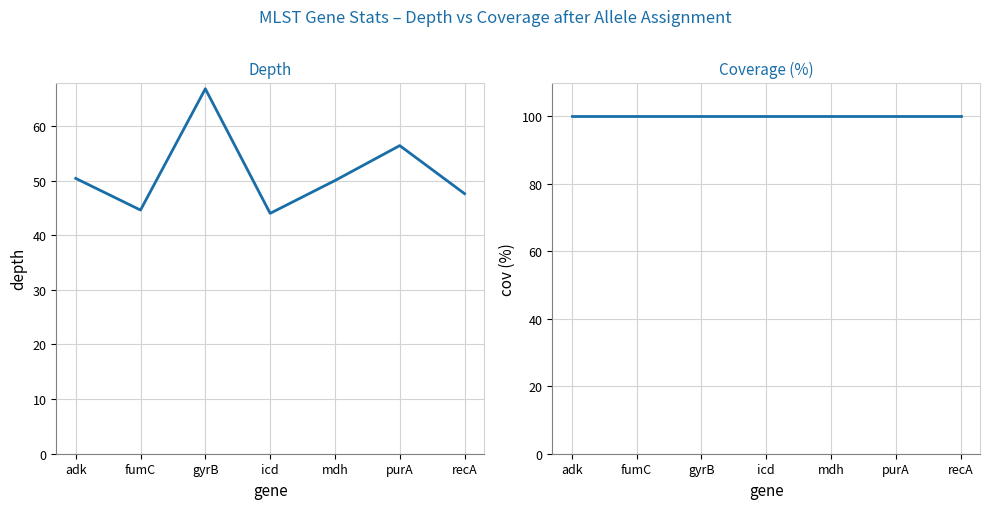

At which label is cov closest to 100?

adk